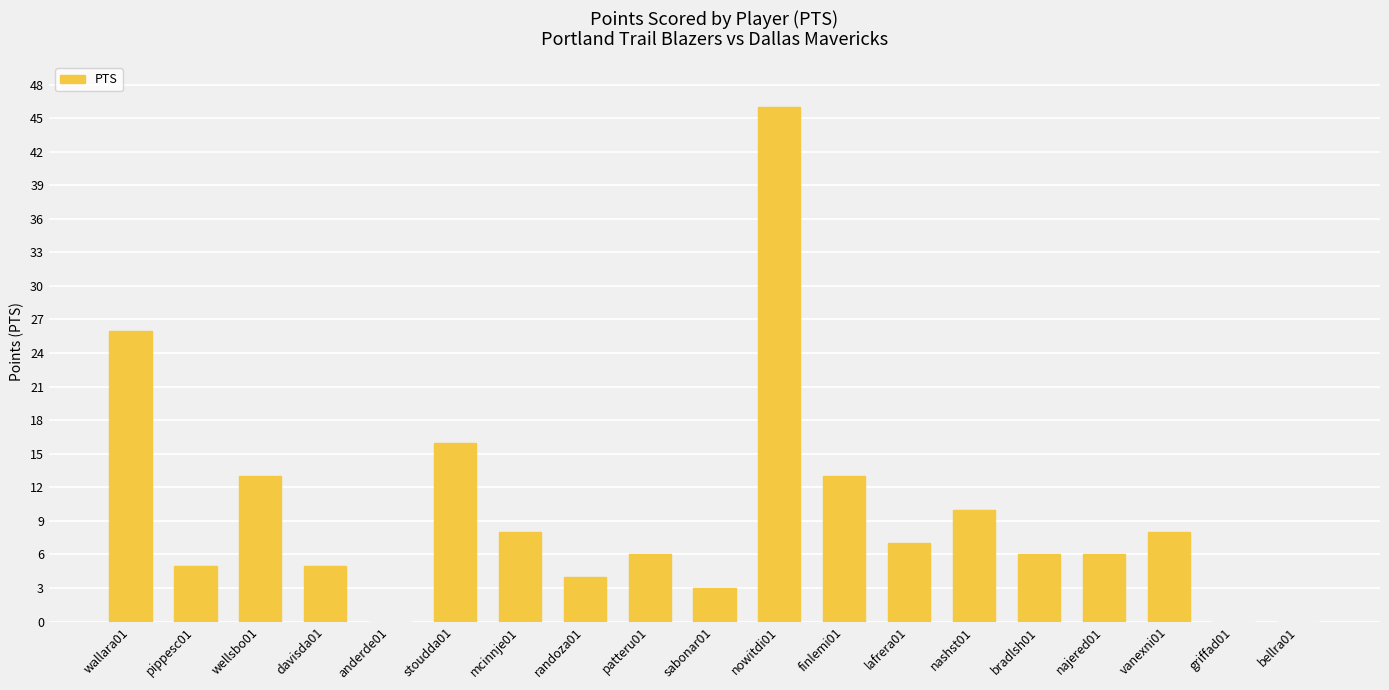

Reading right to left, transcribe all the data shown in this chart.

0	0	8	6	6	10	7	13	46	3	6	4	8	16	0	5	13	5	26